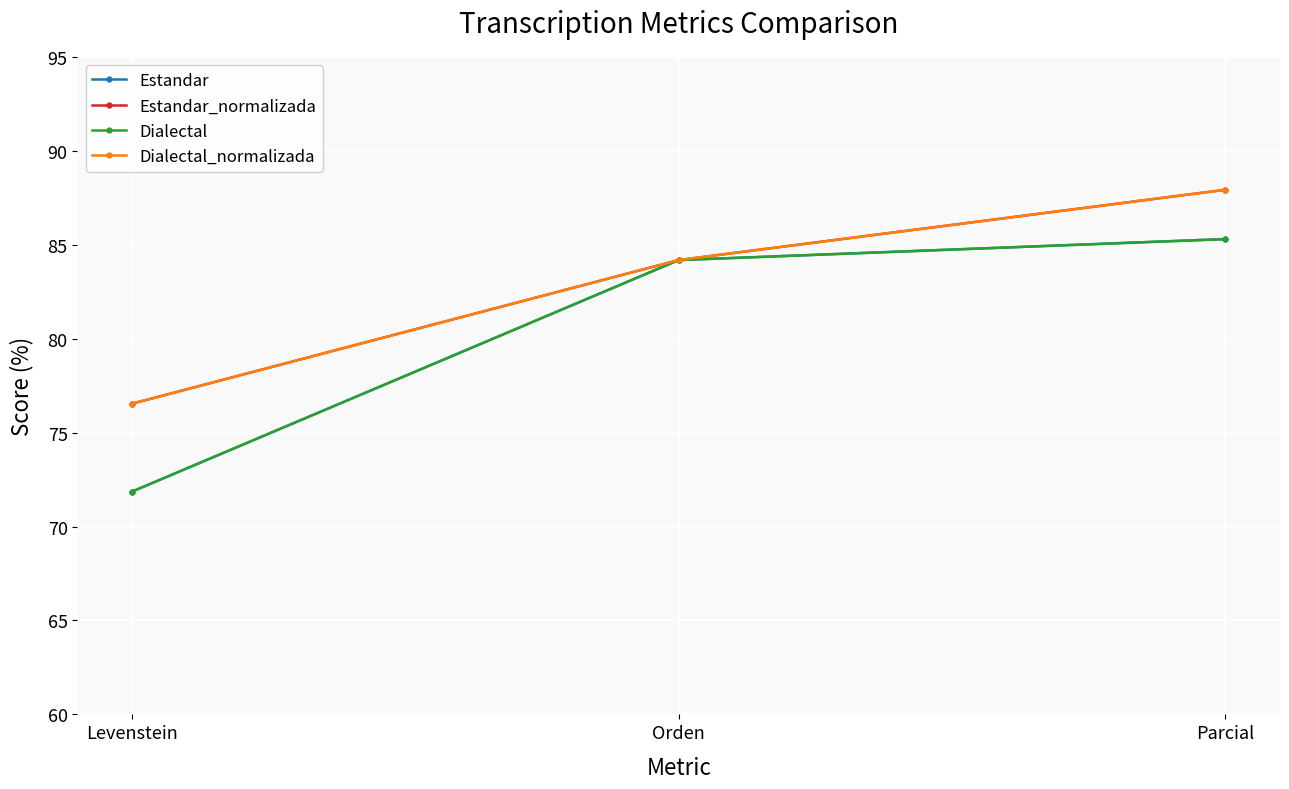

Does the chart have visible grid lines?

Yes